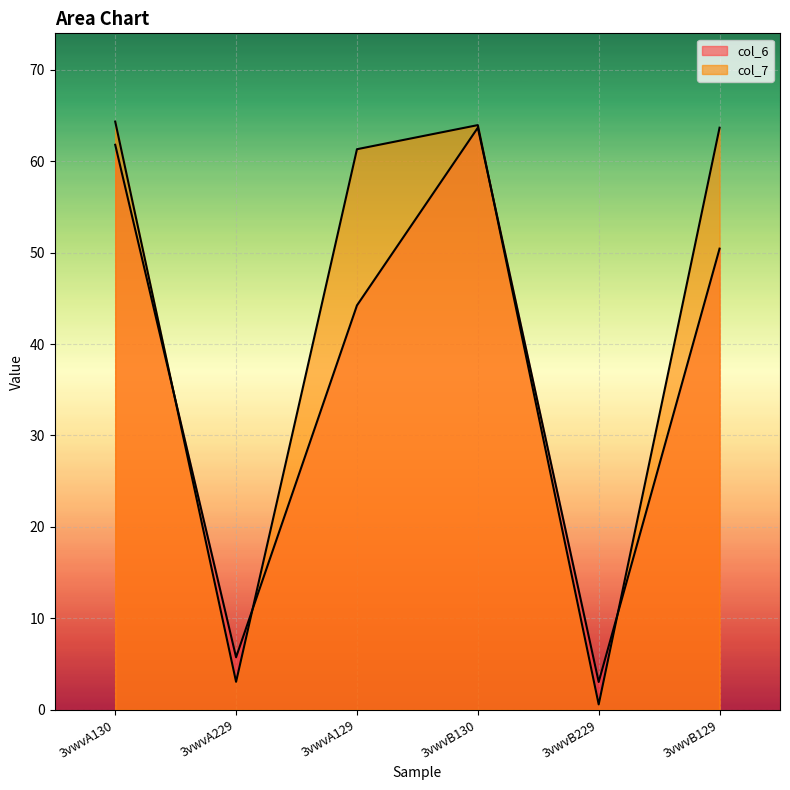

List the series in order of their overall mean, highest first.

col_7, col_6